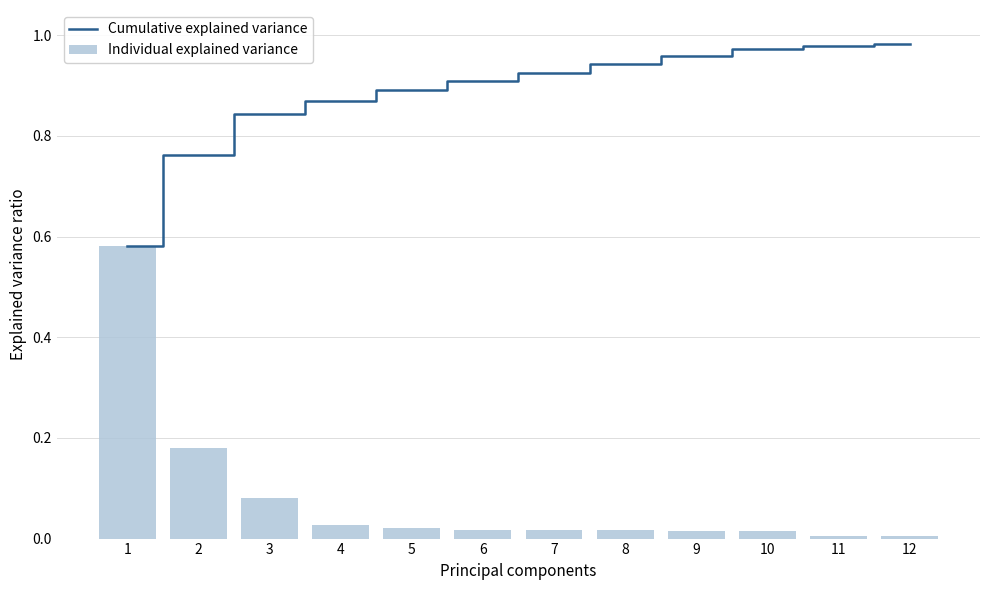

List the series in order of their peak value, highest first.

Cumulative explained variance, Individual explained variance